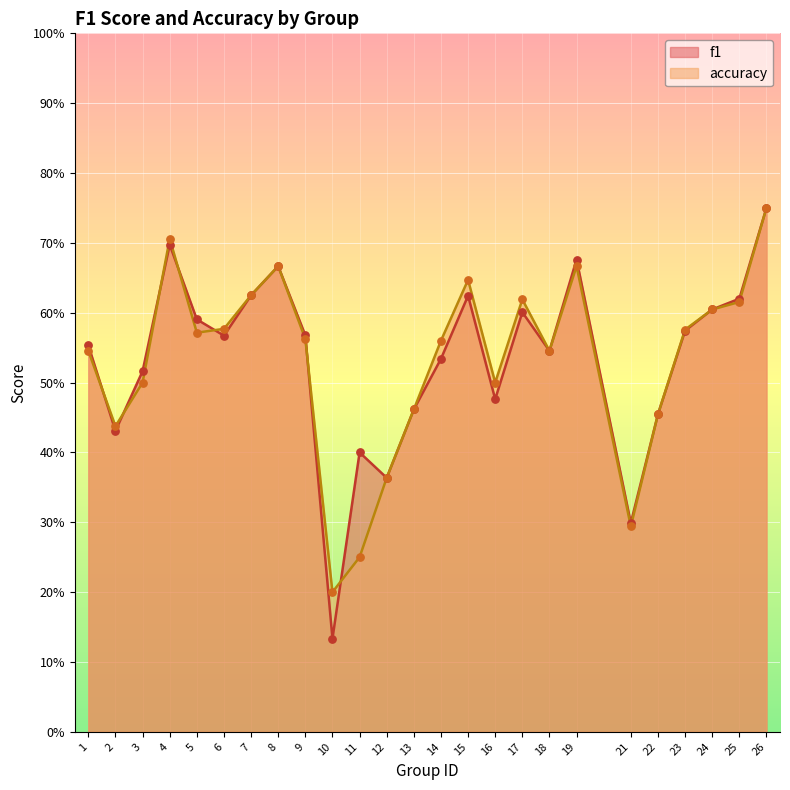

Which series has the widest spread of Y values?

f1